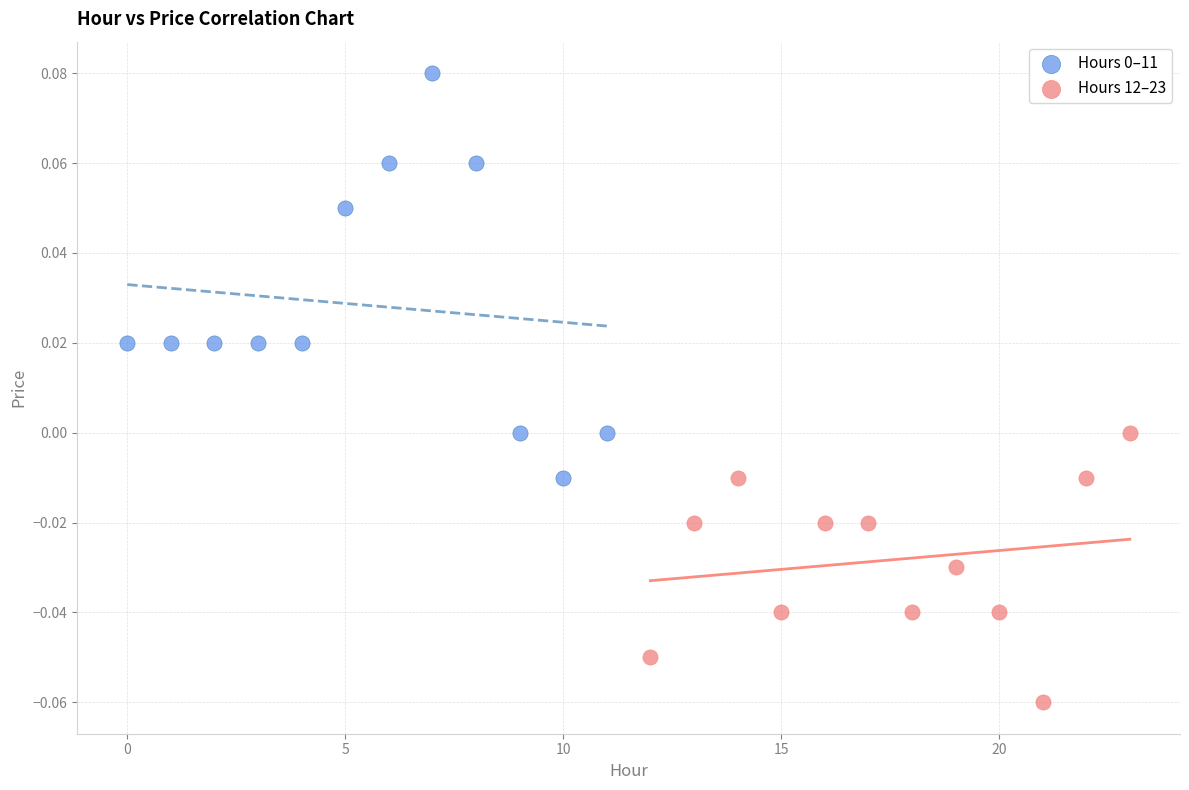

Which series contains the lowest Y value?

Hours 12–23